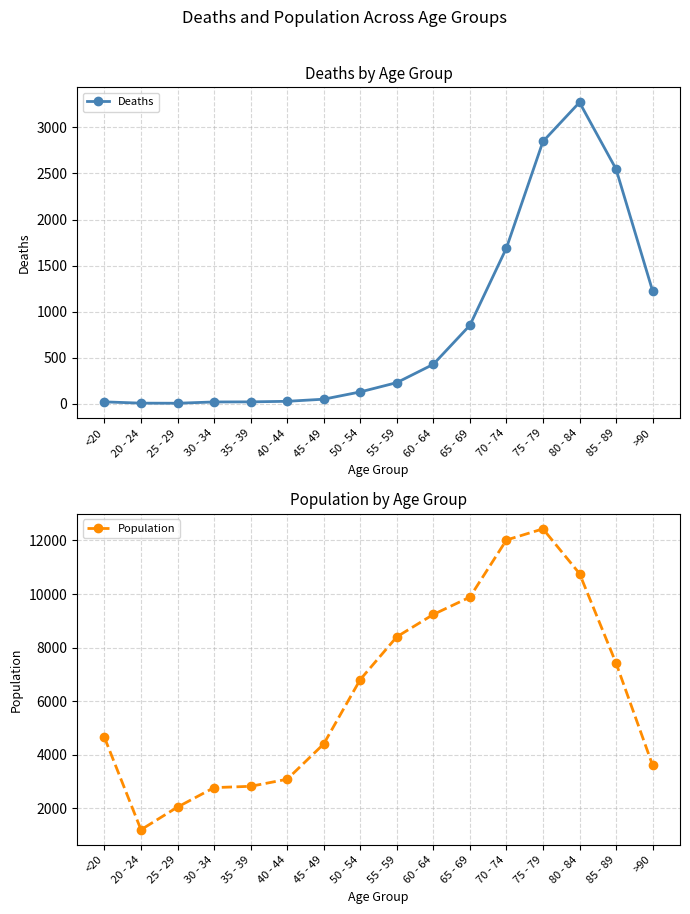

Reading left to right, extract all data points from this chart.

Deaths: <20=18	20 - 24=4	25 - 29=3	30 - 34=17	35 - 39=18	40 - 44=24	45 - 49=47	50 - 54=126	55 - 59=227	60 - 64=426	65 - 69=850	70 - 74=1690	75 - 79=2848	80 - 84=3273	85 - 89=2548	>90=1224
Population: <20=4641	20 - 24=1191	25 - 29=2038	30 - 34=2765	35 - 39=2814	40 - 44=3078	45 - 49=4396	50 - 54=6803	55 - 59=8400	60 - 64=9236	65 - 69=9883	70 - 74=12018	75 - 79=12434	80 - 84=10764	85 - 89=7417	>90=3604